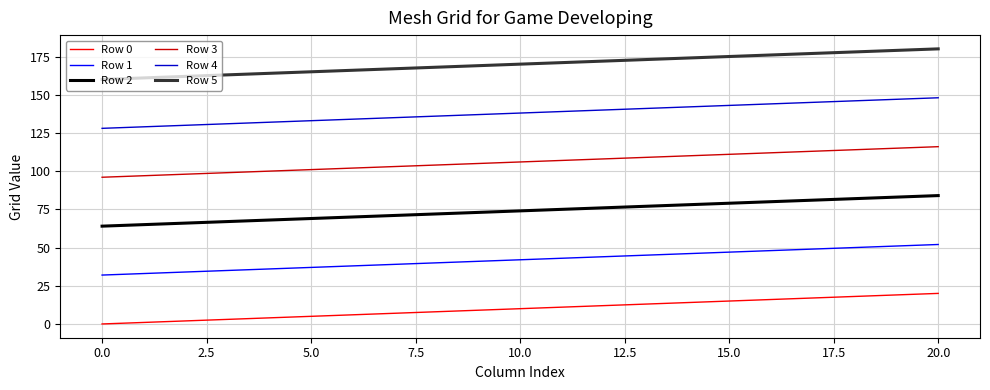

Which series has the largest total across all categories?

Row 5